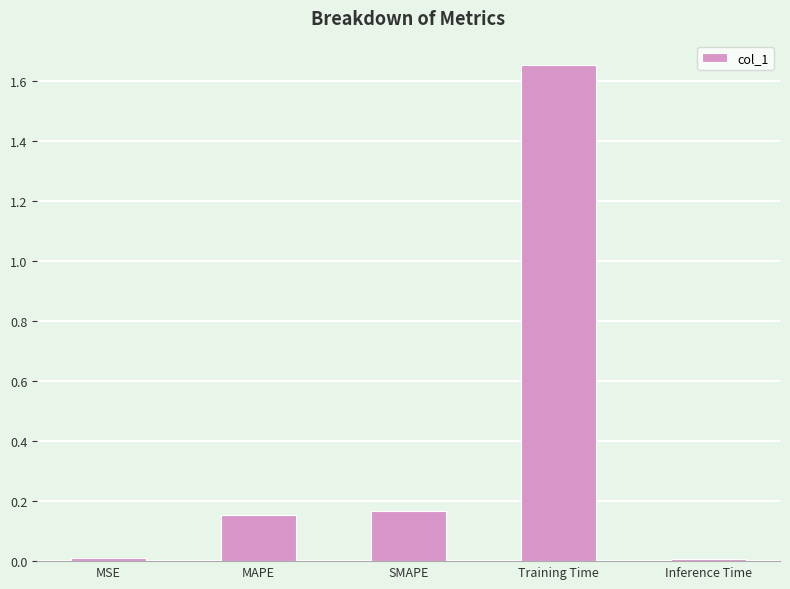

Which has a higher value, MAPE or Inference Time?

MAPE